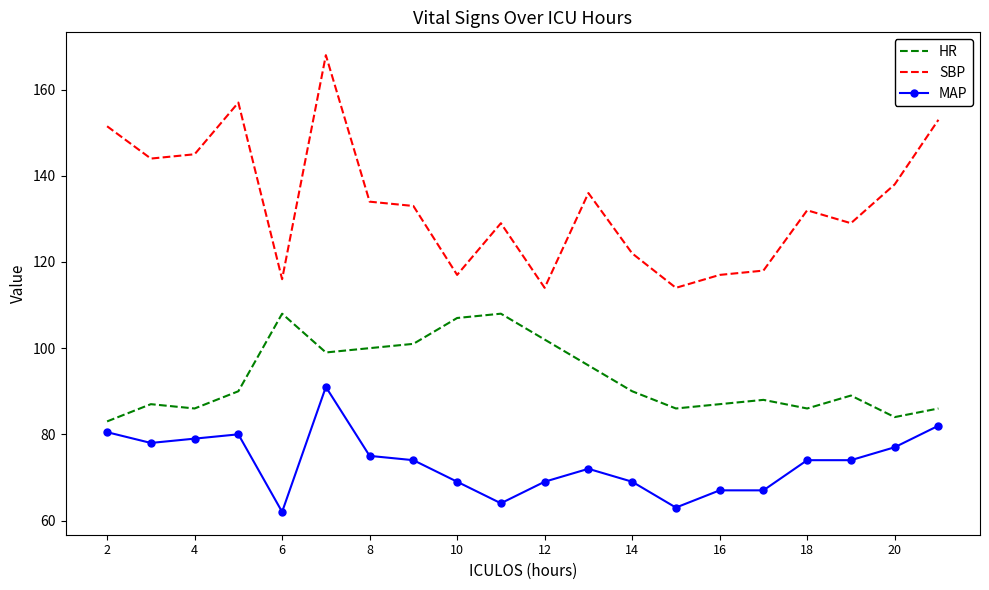

Reading right to left, list all the values displayed in this chart.

HR: 86.0	84.0	89.0	86.0	88.0	87.0	86.0	90.0	96.0	102.0	108.0	107.0	101.0	100.0	99.0	108.0	90.0	86.0	87.0	83.0
SBP: 153.0	138.0	129.0	132.0	118.0	117.0	114.0	122.0	136.0	114.0	129.0	117.0	133.0	134.0	168.0	116.0	157.0	145.0	144.0	151.5
MAP: 82.0	77.0	74.0	74.0	67.0	67.0	63.0	69.0	72.0	69.0	64.0	69.0	74.0	75.0	91.0	62.0	80.0	79.0	78.0	80.5